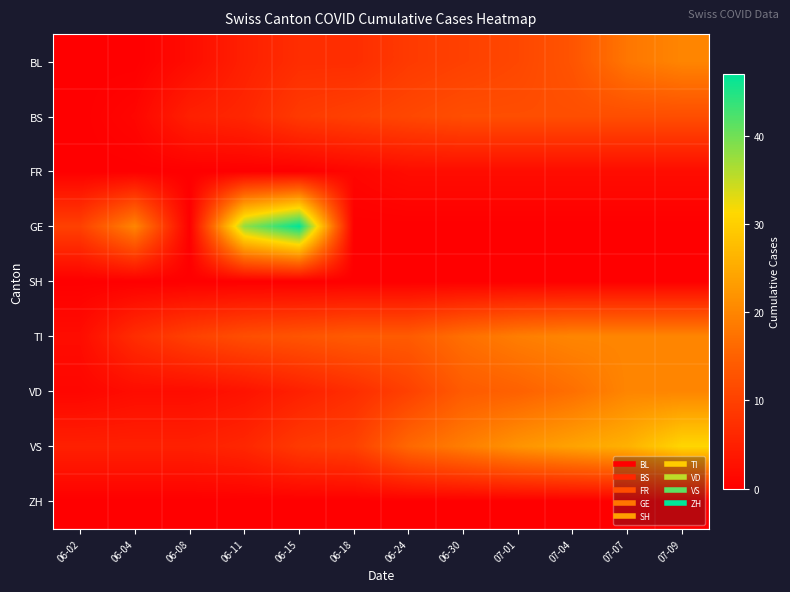

Which series has the widest spread of values?

GE